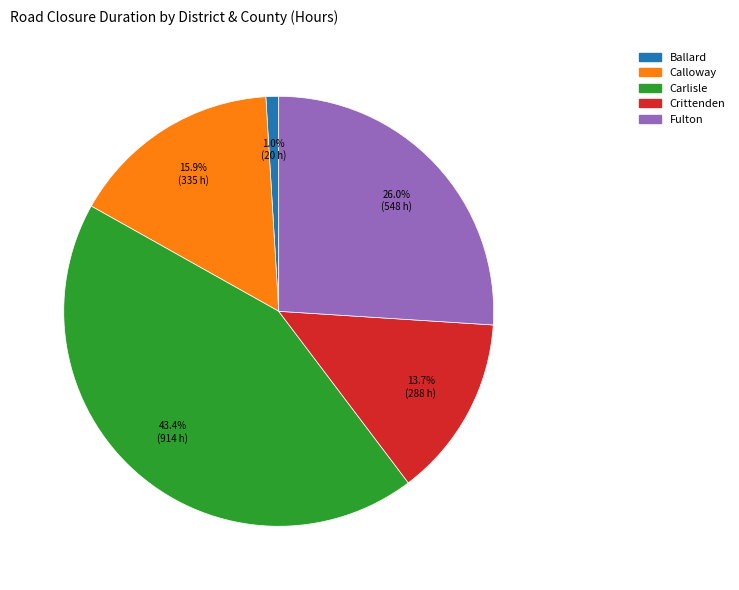

Does any single category account for the majority?

No